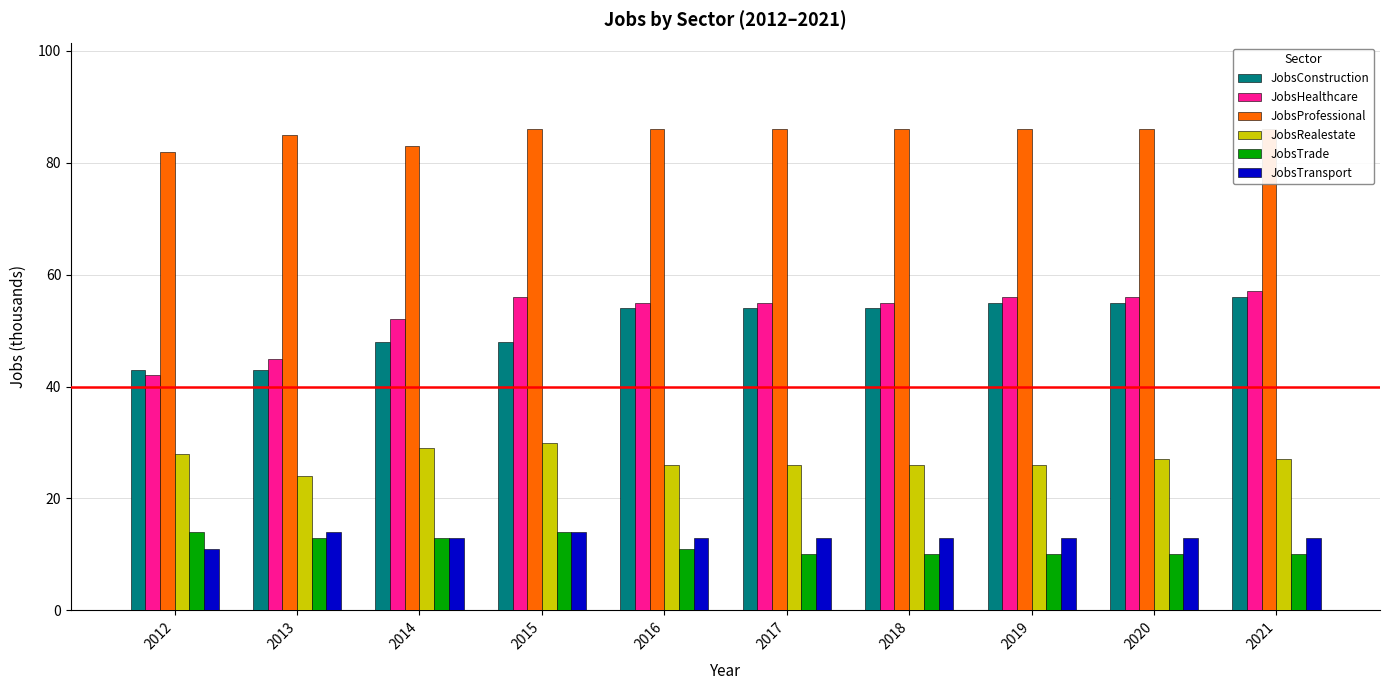

The value of JobsTransport at 2019 is 13. True or false?

True